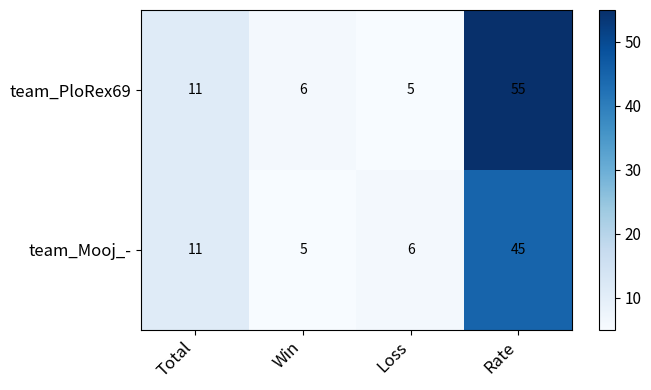

At Win, list the series in order from smallest to largest.

team_Mooj_-, team_PloRex69